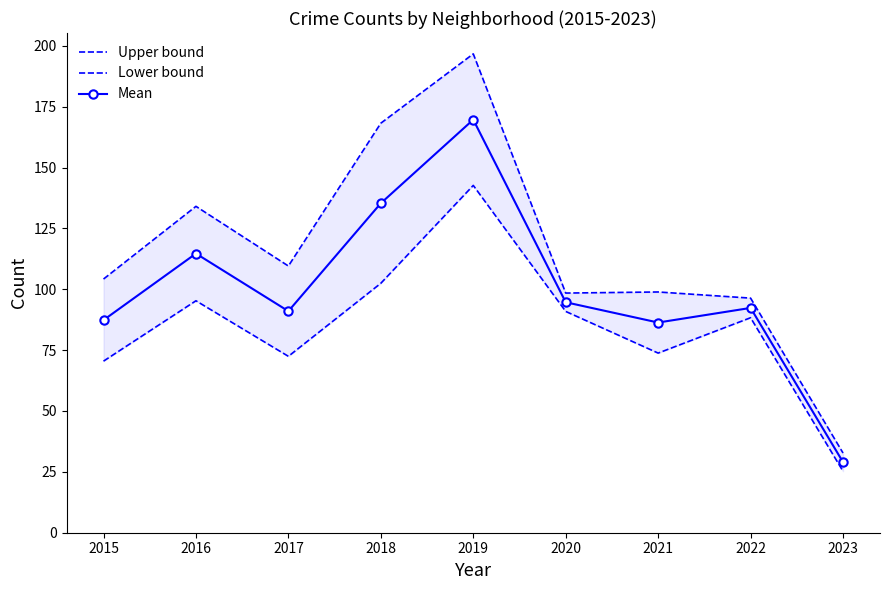

Is the value of Lower bound at 2021 greater than the value of Upper bound at 2019?

No